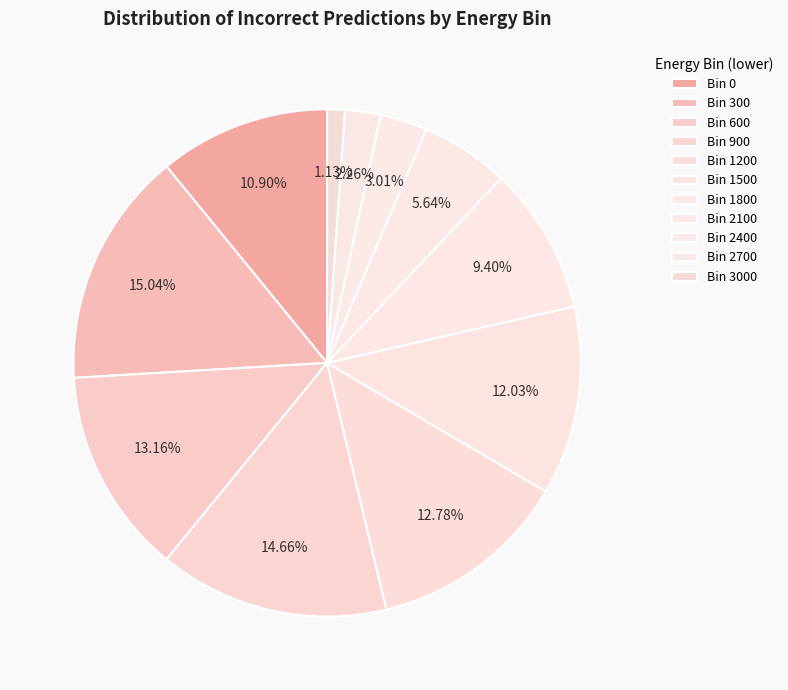

How many segments does this pie chart have?

11